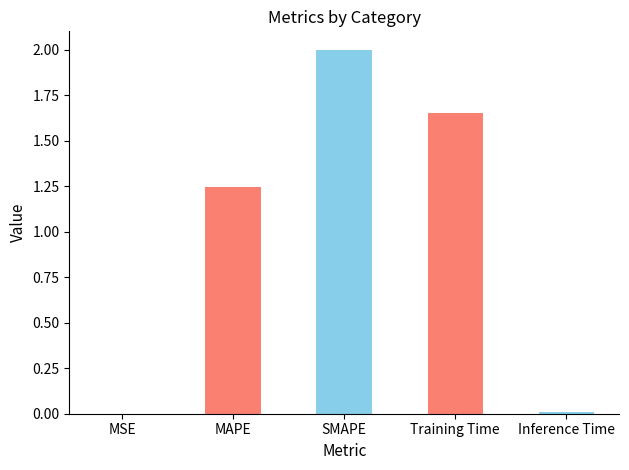

Where is the data nearest to the value 1?

MAPE